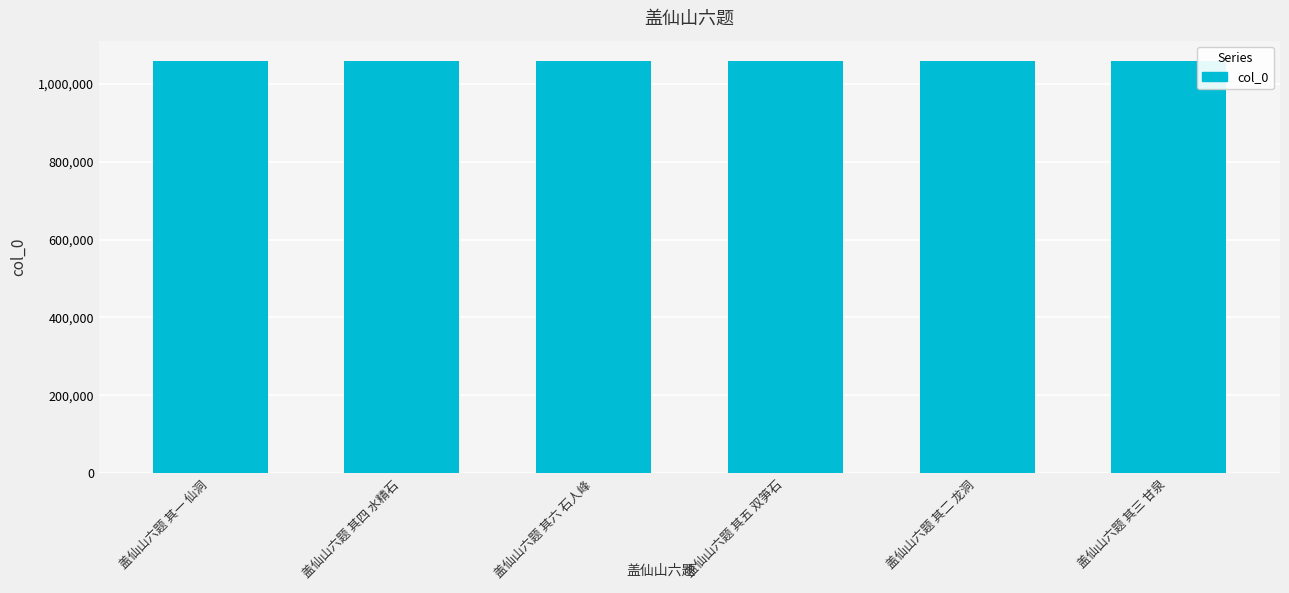

What is the label of the 1st bar from the right?

盖仙山六题 其三 甘泉